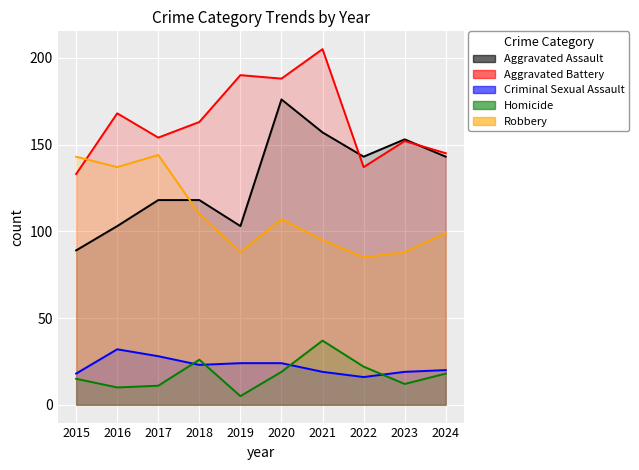

Between 2017 and 2024, which is larger?

2024